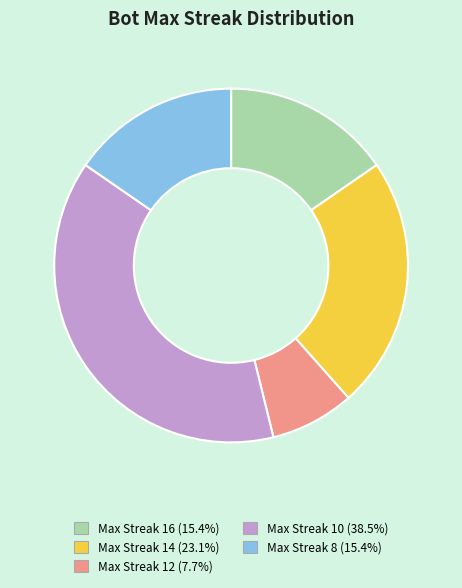

How many segments does this pie chart have?

5